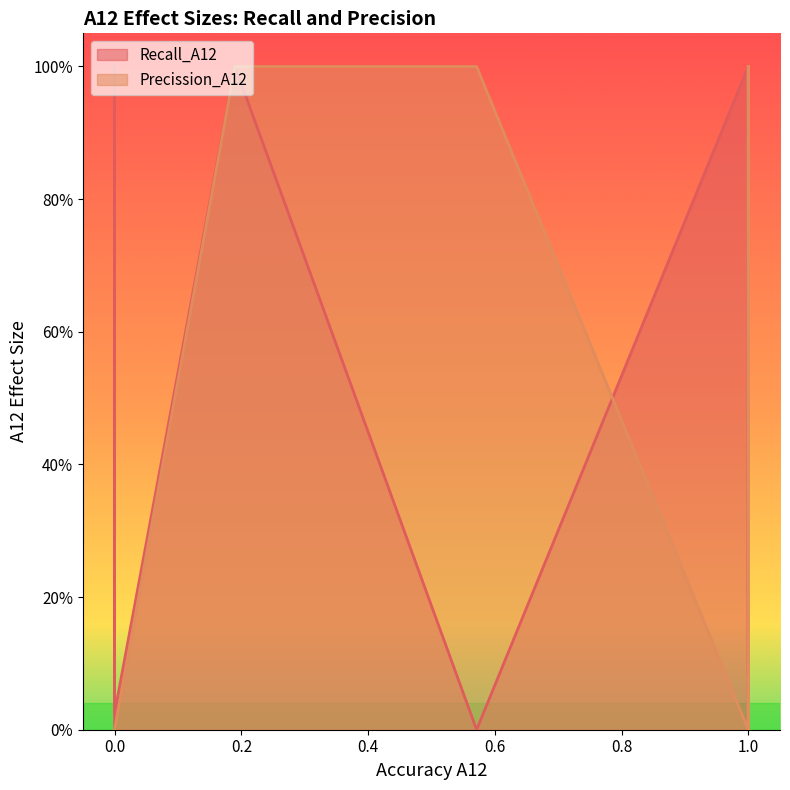

At how many categories does at least one series exceed 0?

20